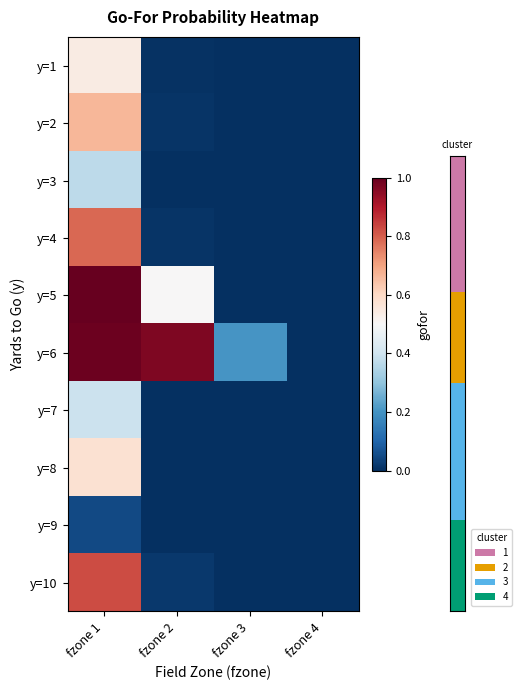

List the series in order of their peak value, highest first.

y=5, y=6, y=10, y=4, y=2, y=8, y=1, y=7, y=3, y=9